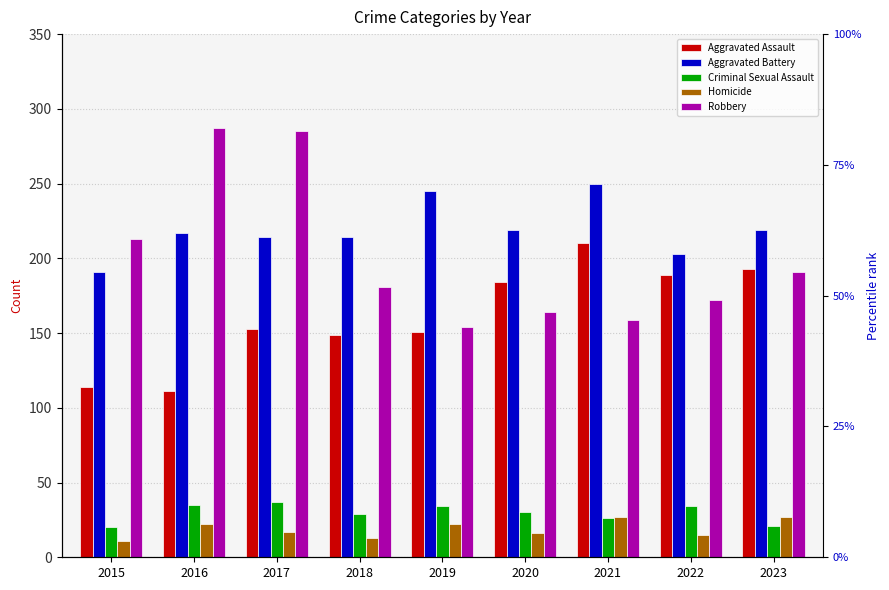

The Robbery series shows 118 at 2022. True or false?

False